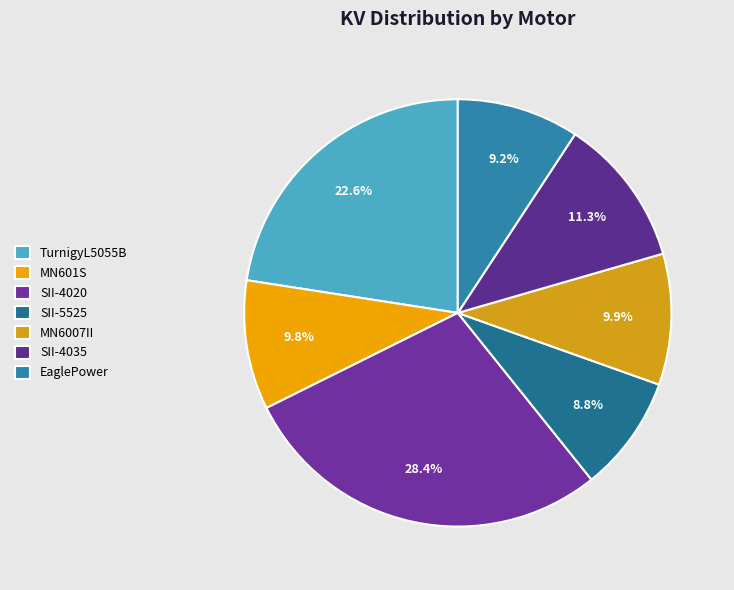

Combined, do TurnigyL5055B and SII-5525 account for over 50%?

No